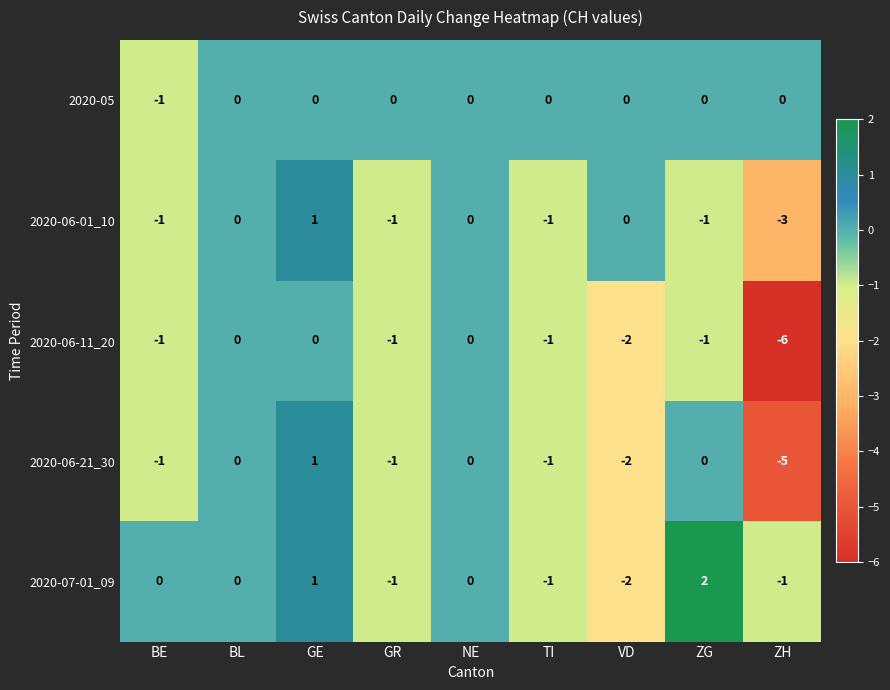

At which category is the sum across all series the highest?

GE